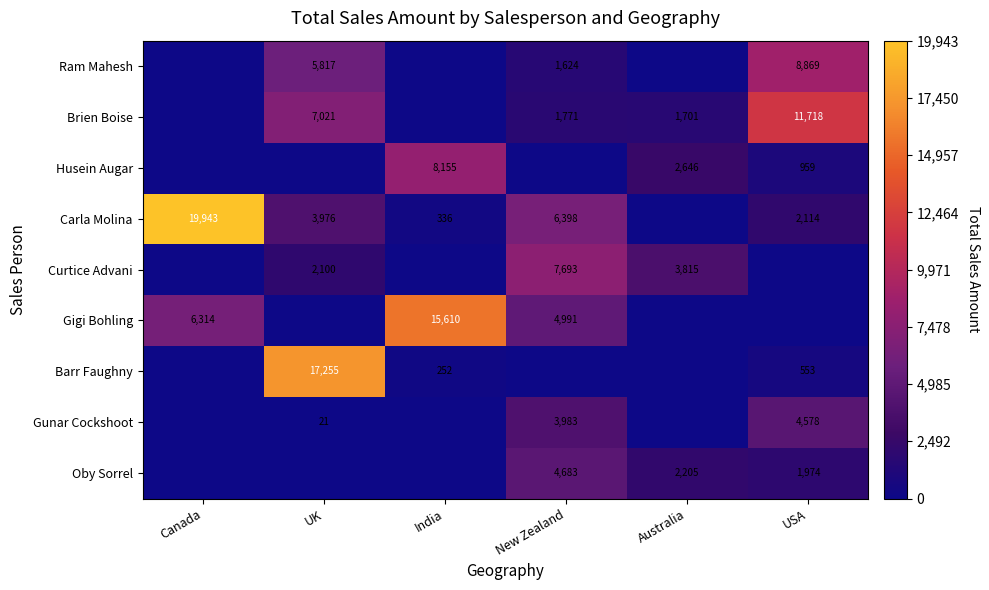

True or false: Gunar Cockshoot has a value of 3983 at New Zealand.

True